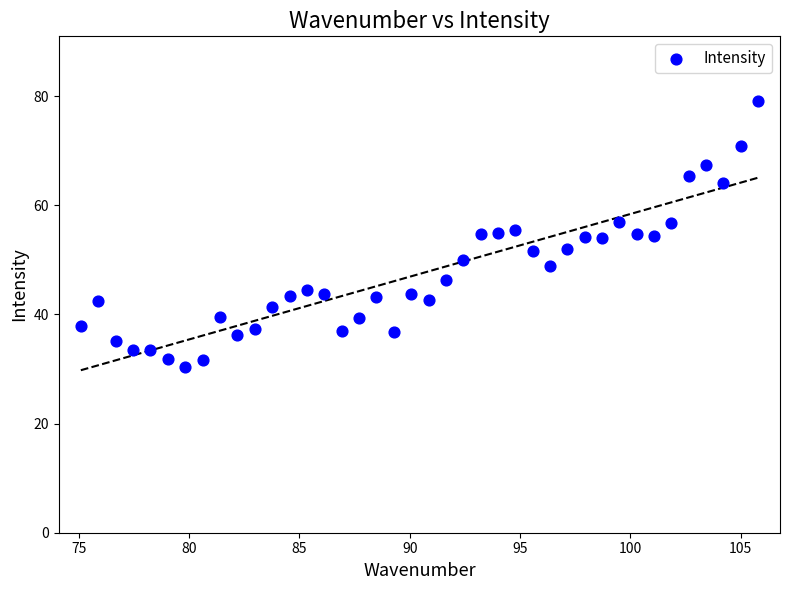

What is the range of X values (max minus min)?

30.7